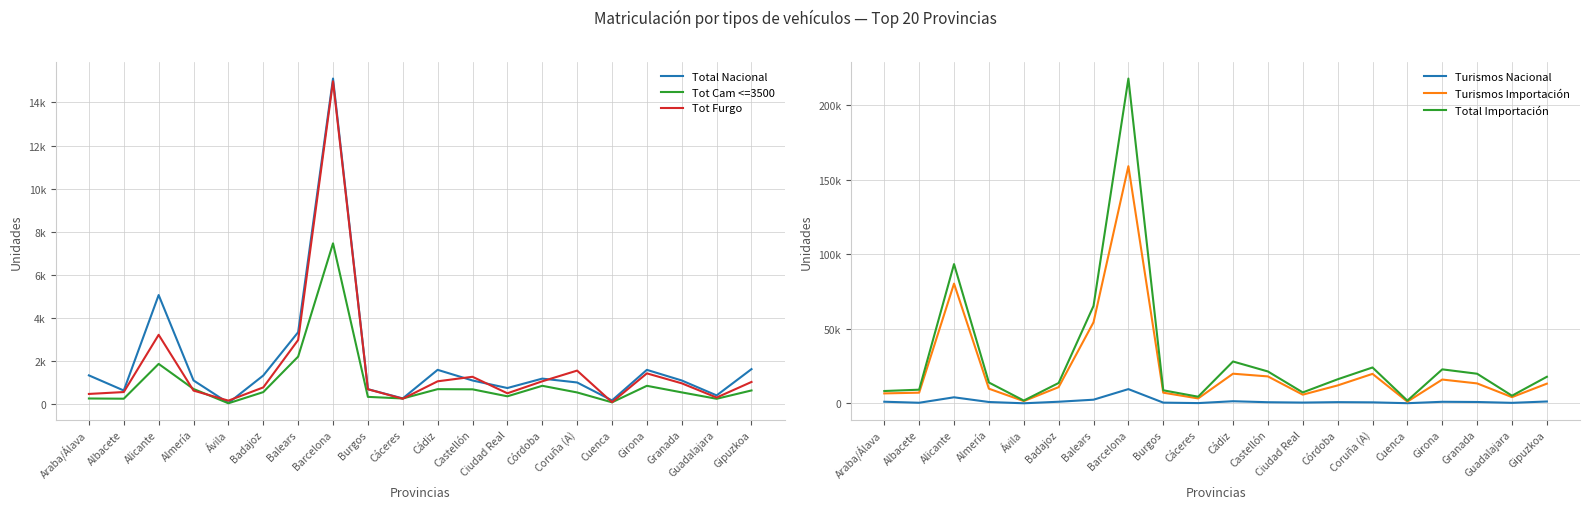

Where is the first local minimum for Tot Cam <=3500?

Albacete